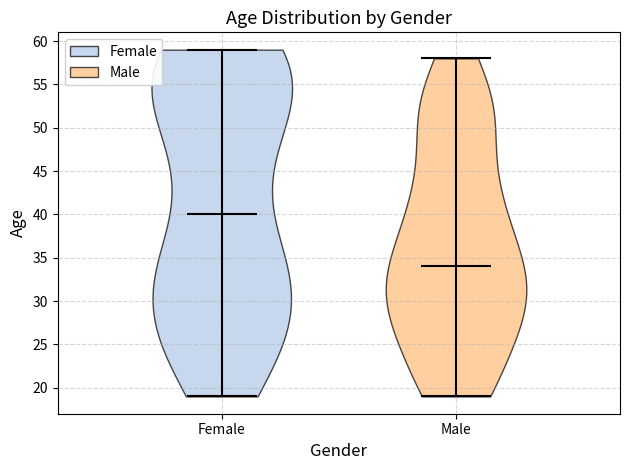

Reading left to right, read every violin against the y-axis: where its median line is, and the lowest and highest points it reaches. The values are not printed on the chart, so give them approximately, as read against the axis.

Female: median line 40, lowest point 19, highest point 59
Male: median line 34, lowest point 19, highest point 58